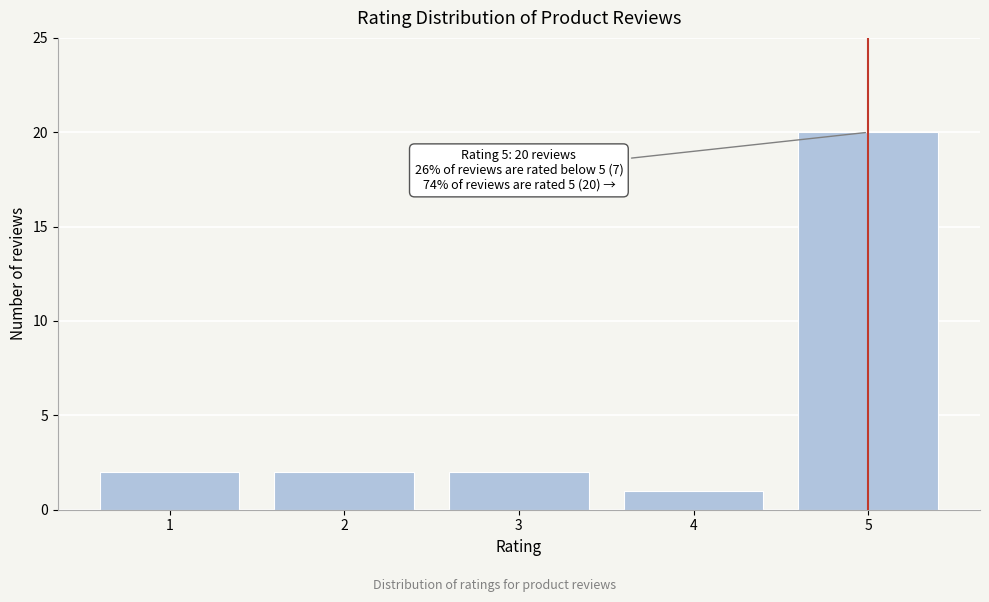

Reading left to right, extract all data points from this chart.

2	2	2	1	20